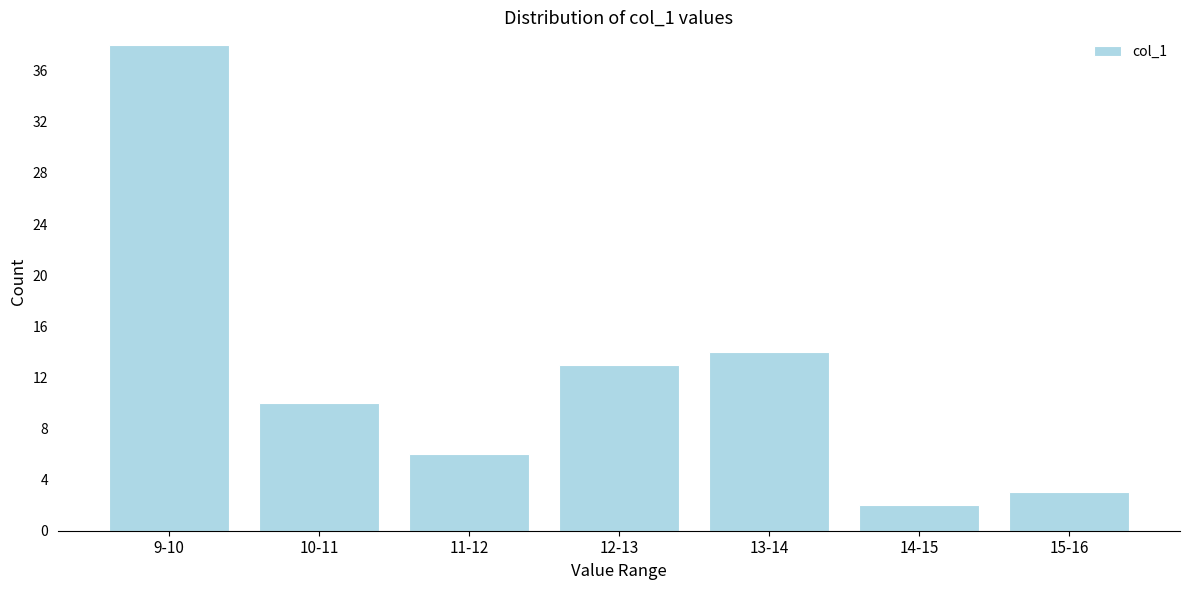

Reading left to right, extract all data points from this chart.

9-10=38	10-11=10	11-12=6	12-13=13	13-14=14	14-15=2	15-16=3